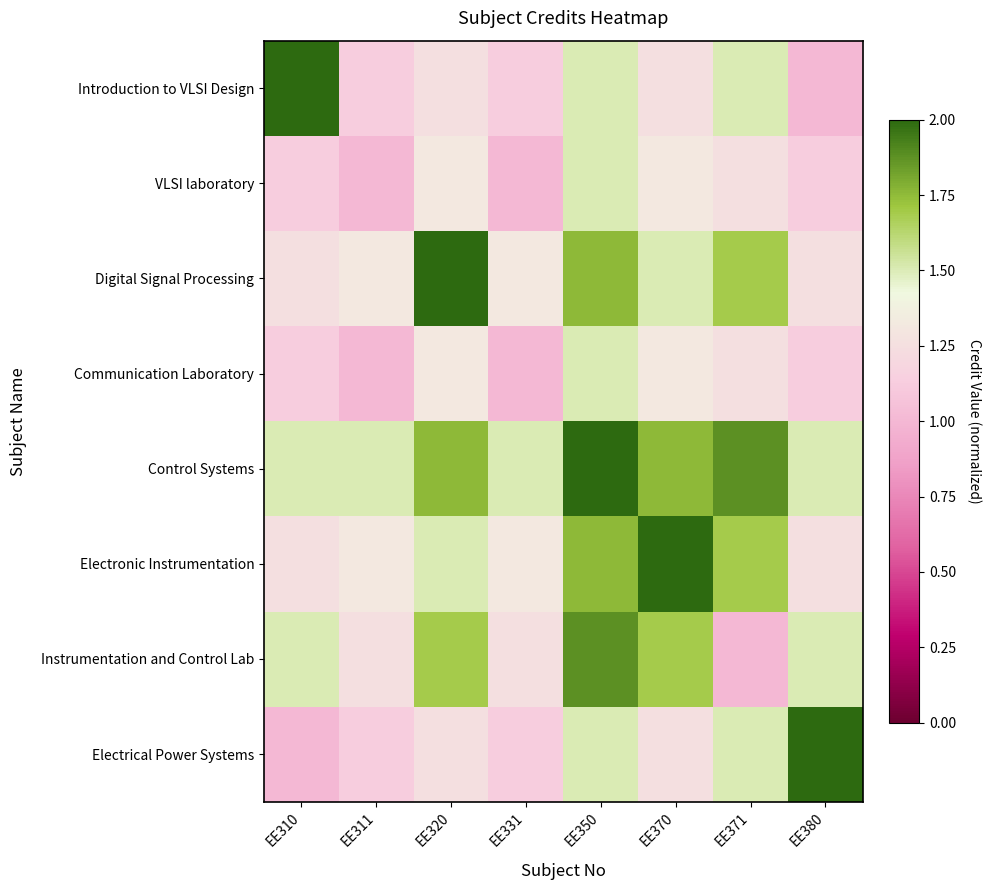

Which category has the highest value across all series?

EE310